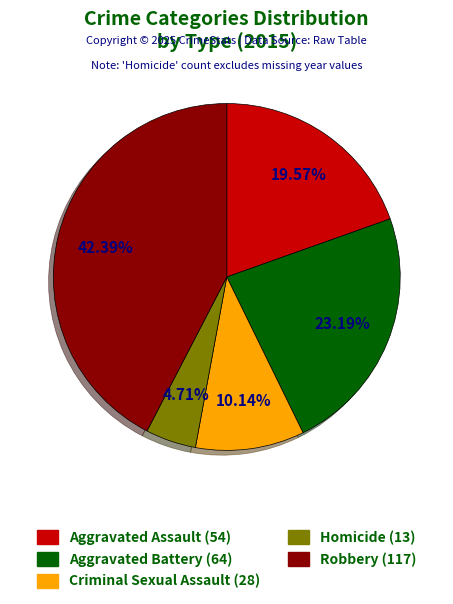

To the nearest percent, what is the combined percentage of Homicide and Aggravated Battery?

28%